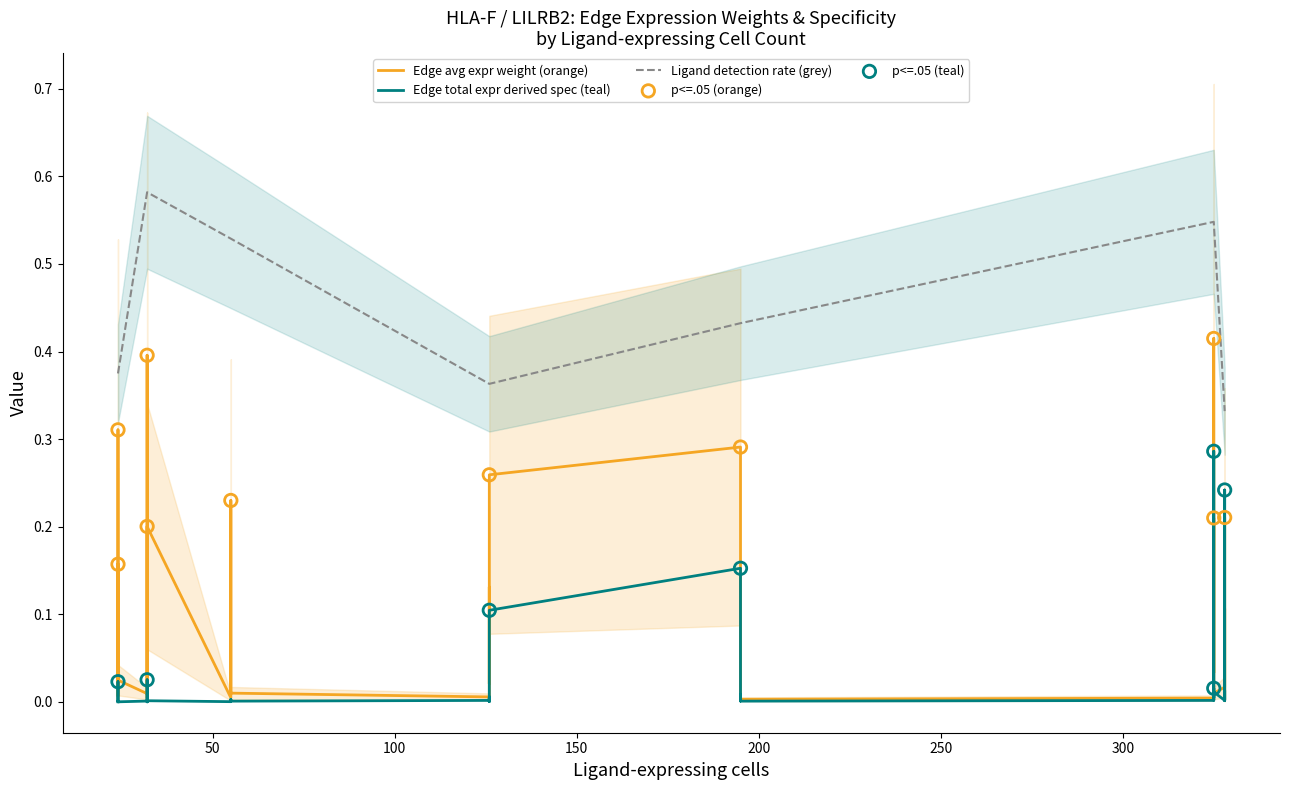

Is the value of Ligand detection rate at Endo-Endo greater than the value of Edge total expression derived specificity at TIL-CAF?

Yes